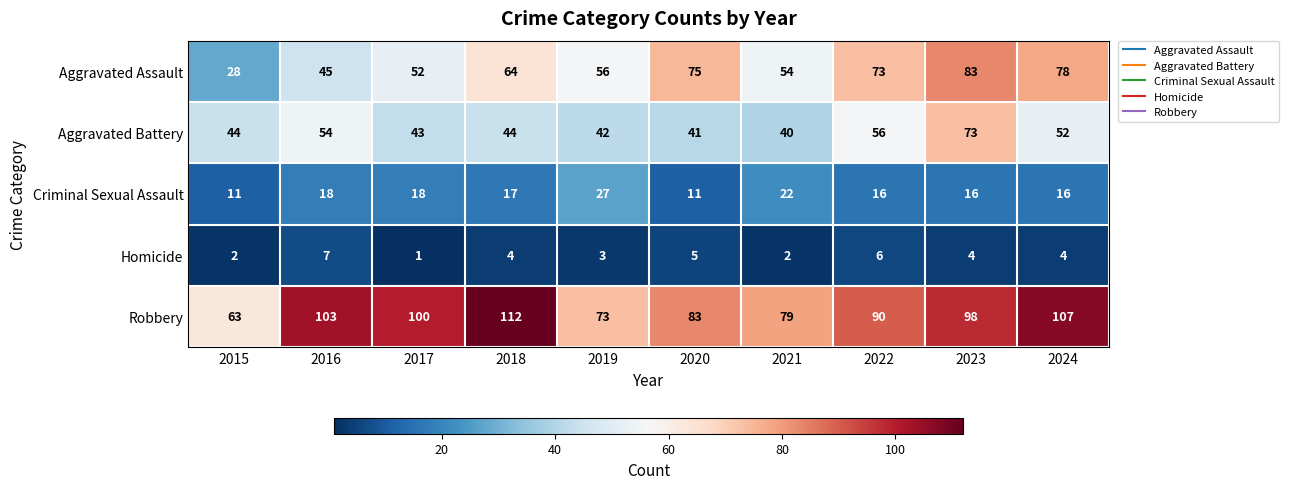

What is the sum of the Criminal Sexual Assault values at 2022 and 2021?

38